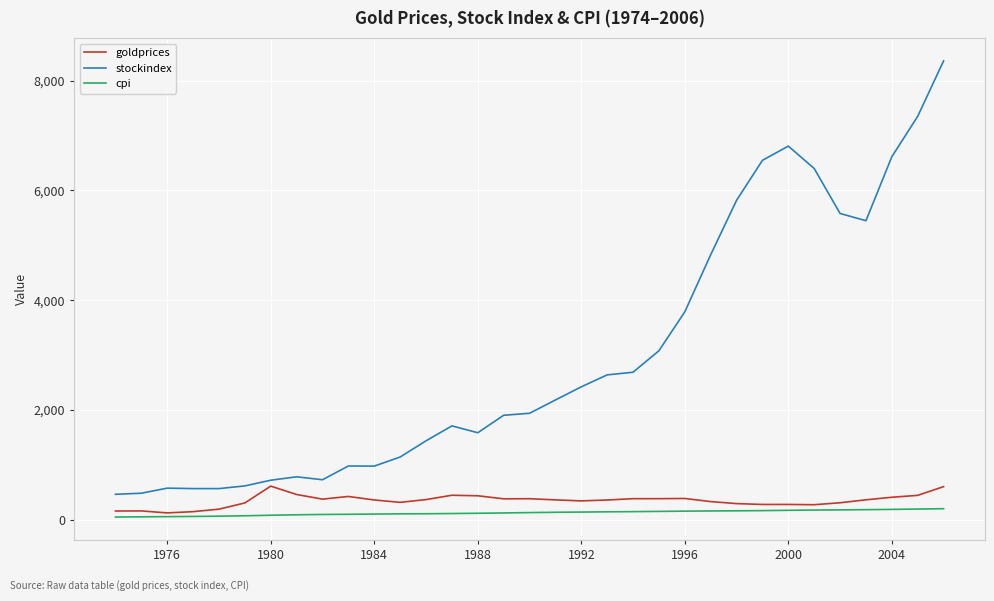

List the series in order of their peak value, lowest first.

cpi, goldprices, stockindex